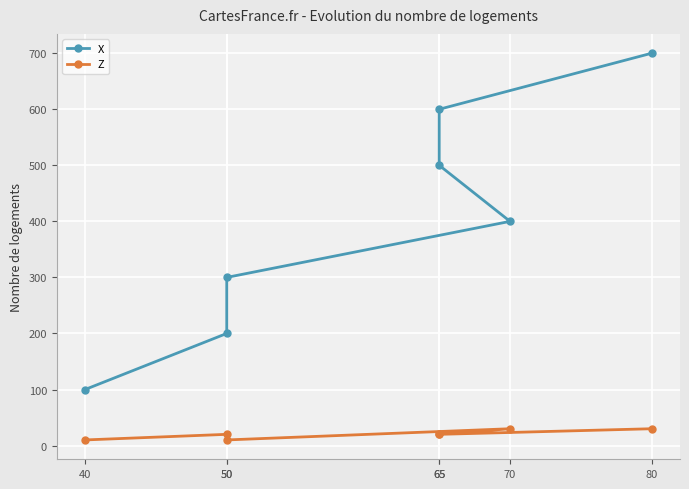

What is the difference between the second highest and second lowest values in the Z series?

20